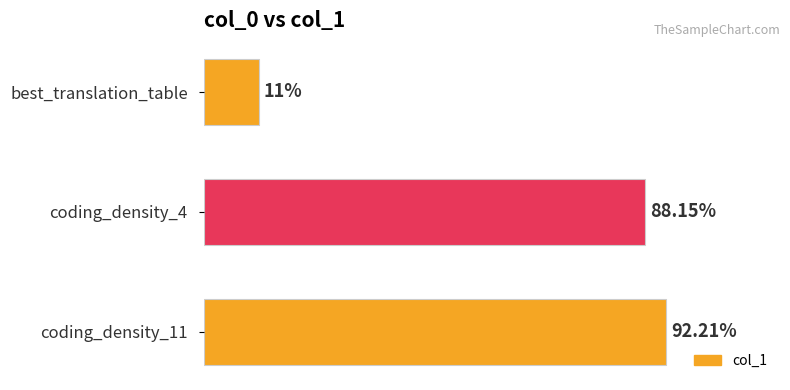

Between coding_density_4 and best_translation_table, which is larger?

coding_density_4